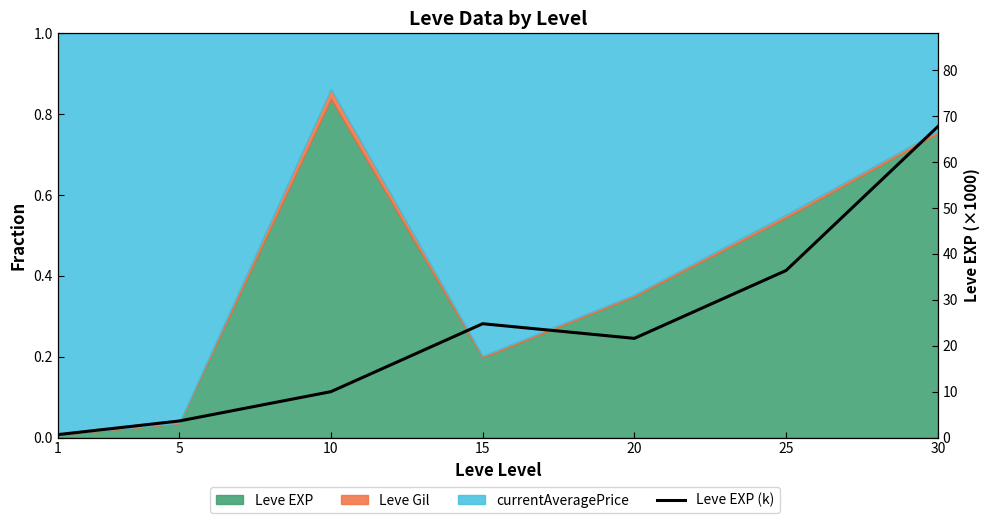

What is the sum of all values?

164.7